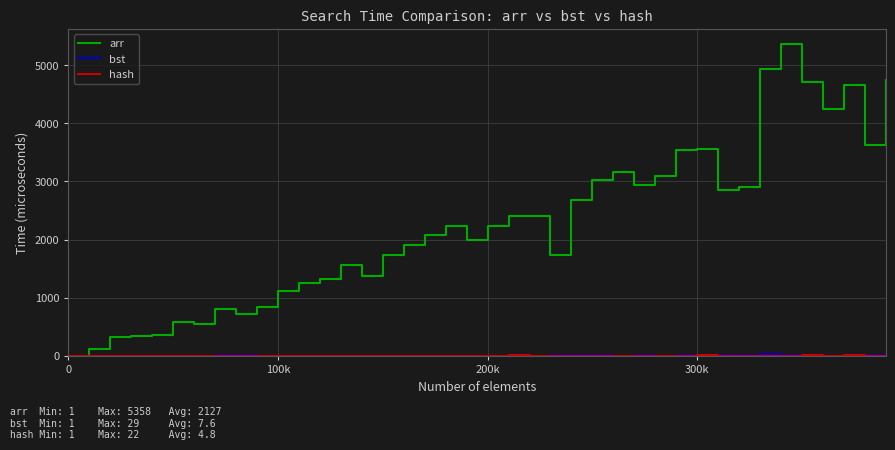

What is the maximum value shown in the chart?

5358